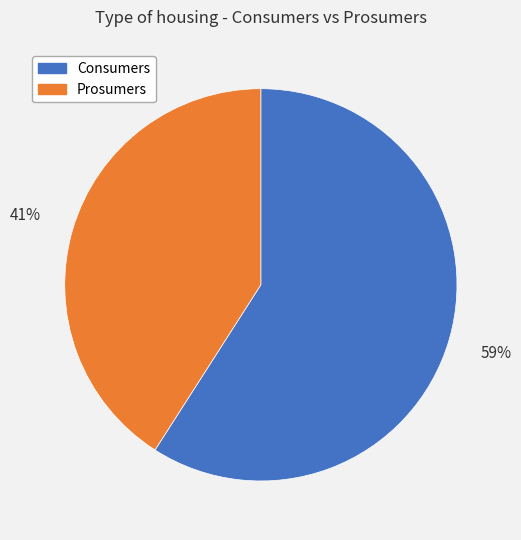

What is the largest slice in the pie chart?

Consumers